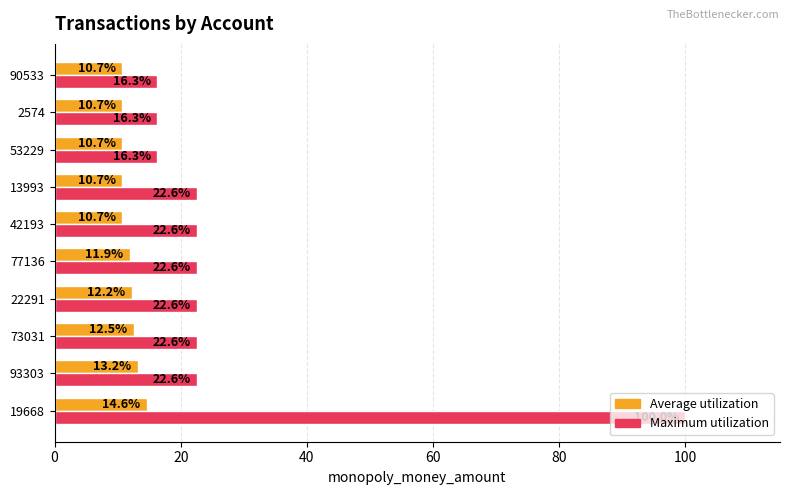

Rank the series at 90533 from lowest to highest value.

Average utilization, Maximum utilization